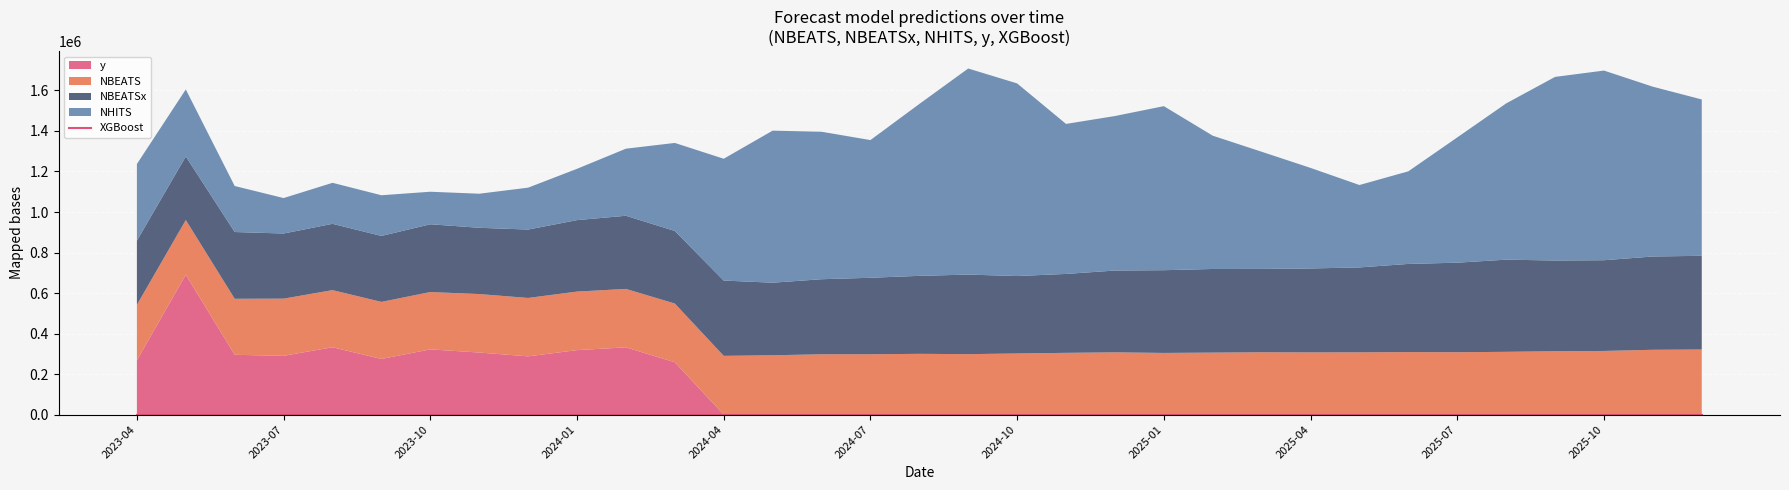

The value of y at 2025-03 is 0.0. True or false?

True